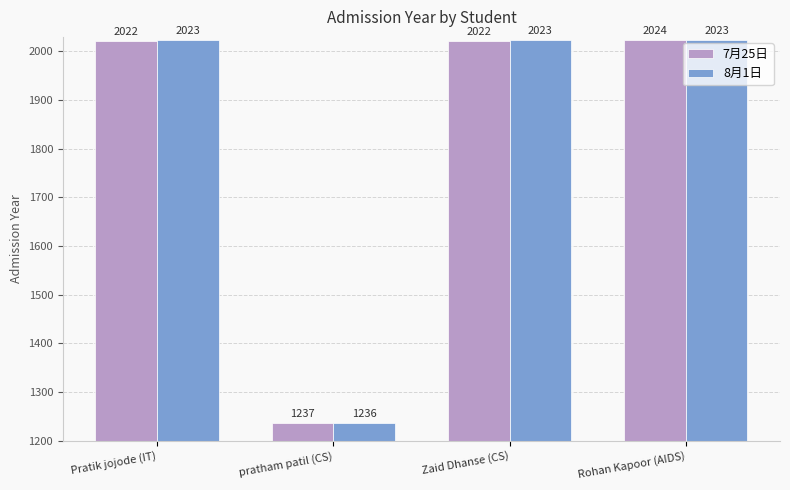

How many distinct data groups are displayed?

2